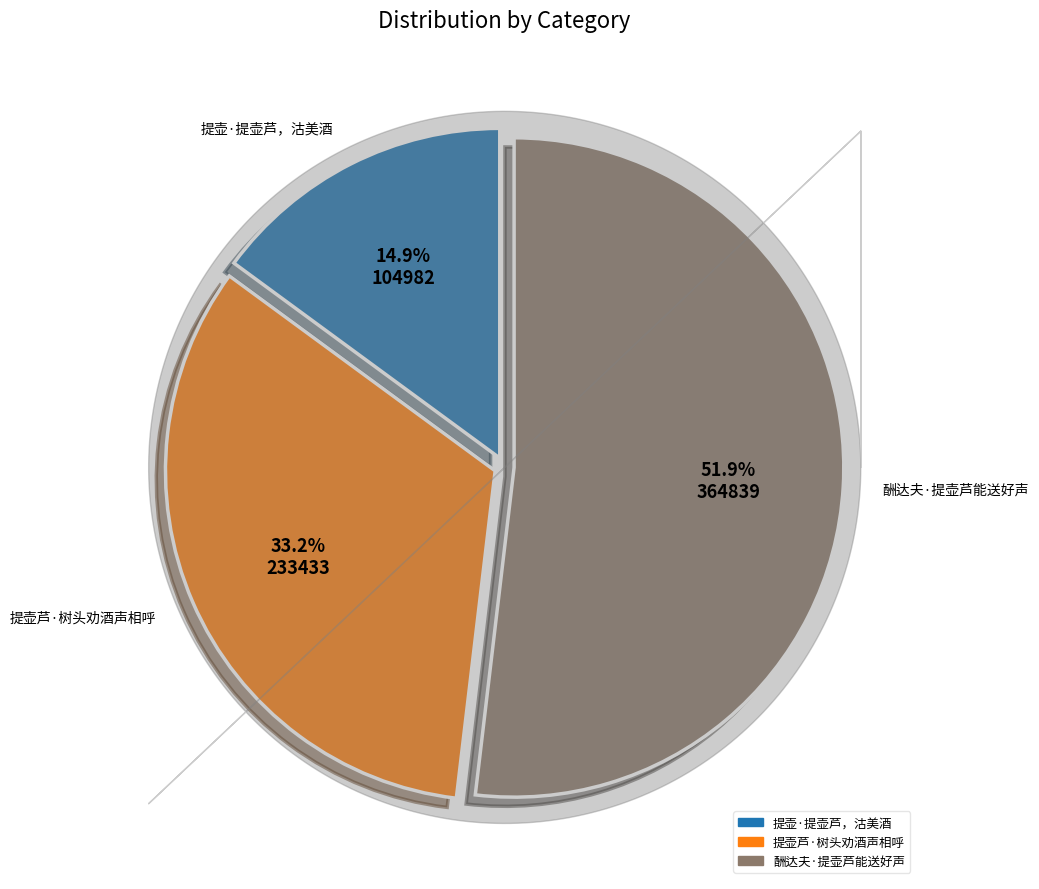

To the nearest percent, what is the average slice percentage?

33%